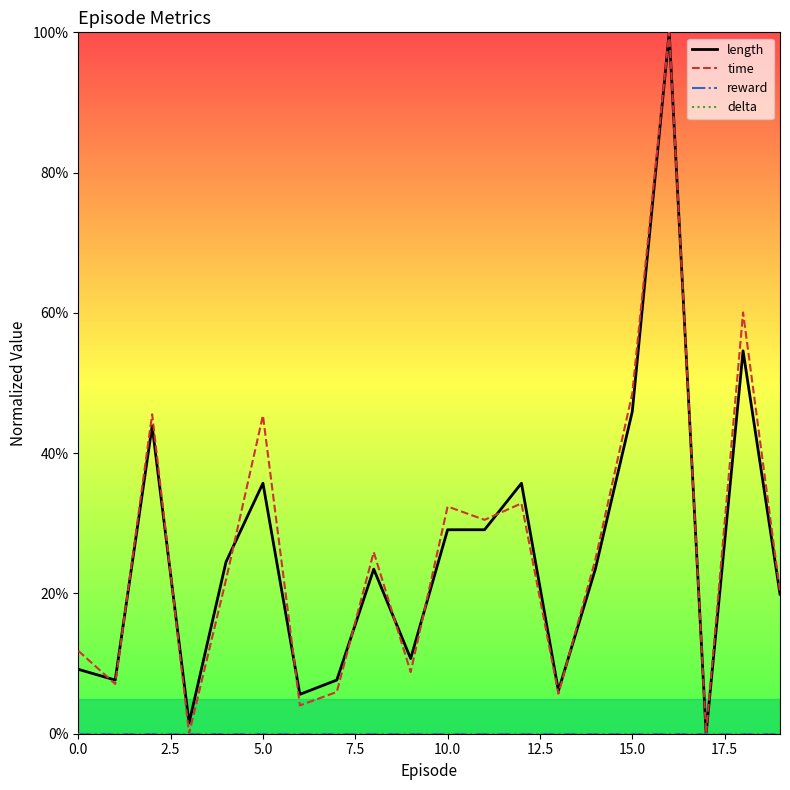

Reading left to right, what are all the values shown in this chart?

length: 0.1	0.1	0.4	0.0	0.2	0.4	0.1	0.1	0.2	0.1	0.3	0.3	0.4	0.1	0.2	0.5	1.0	0.0	0.5	0.2
time: 0.1	0.1	0.5	0.0	0.2	0.5	0.0	0.1	0.3	0.1	0.3	0.3	0.3	0.1	0.2	0.5	1.0	0.0	0.6	0.2
reward: 0.0	0.0	0.0	0.0	0.0	0.0	0.0	0.0	0.0	0.0	0.0	0.0	0.0	0.0	0.0	0.0	0.0	0.0	0.0	0.0
delta: 0.0	0.0	0.0	0.0	0.0	0.0	0.0	0.0	0.0	0.0	0.0	0.0	0.0	0.0	0.0	0.0	0.0	0.0	0.0	0.0